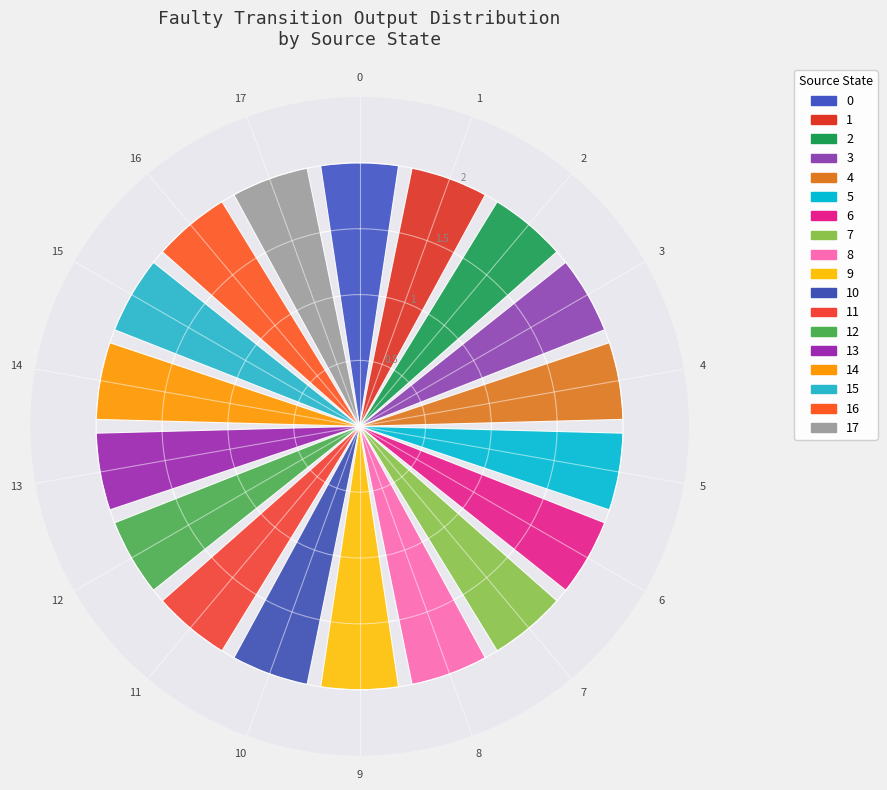

Does any single category account for the majority?

No